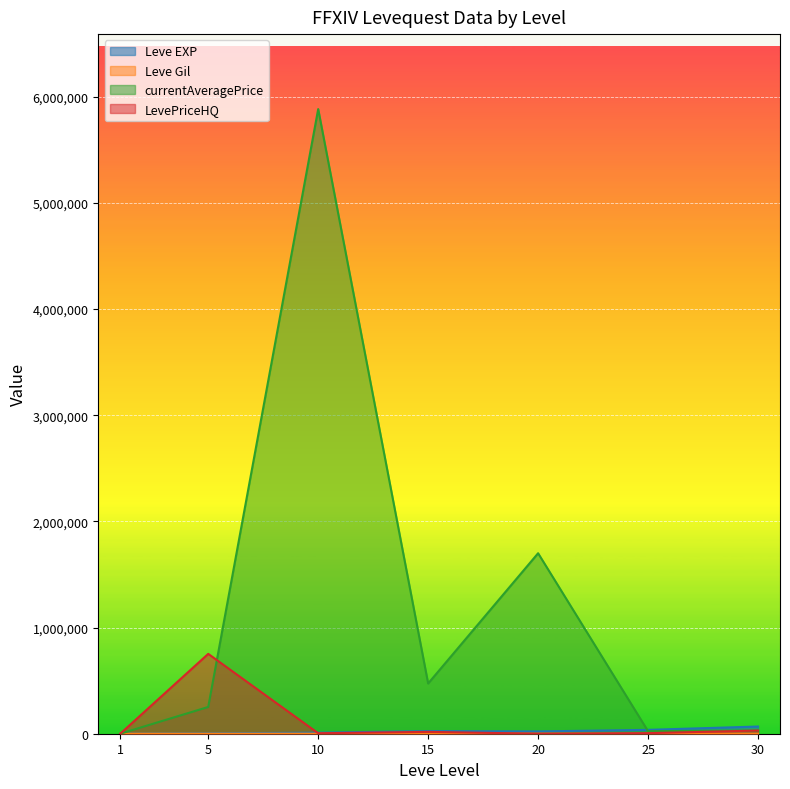

Which series has the largest total across all categories?

currentAveragePrice